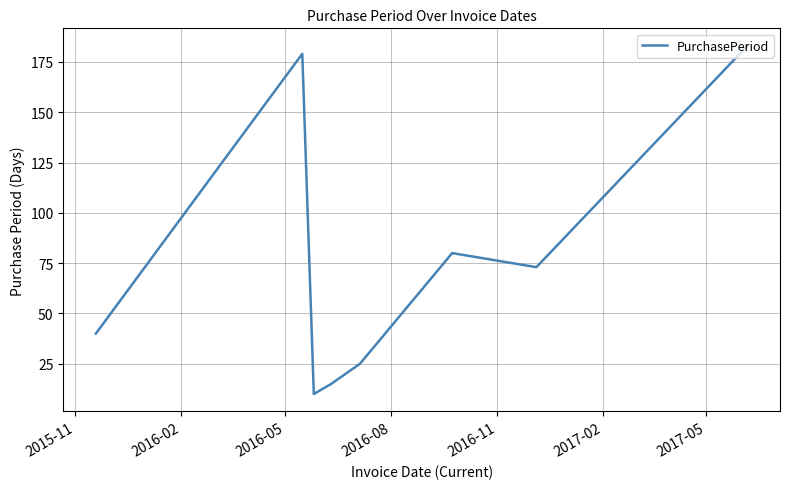

How many interior local peaks (higher than both neighbors) does the data have?

2